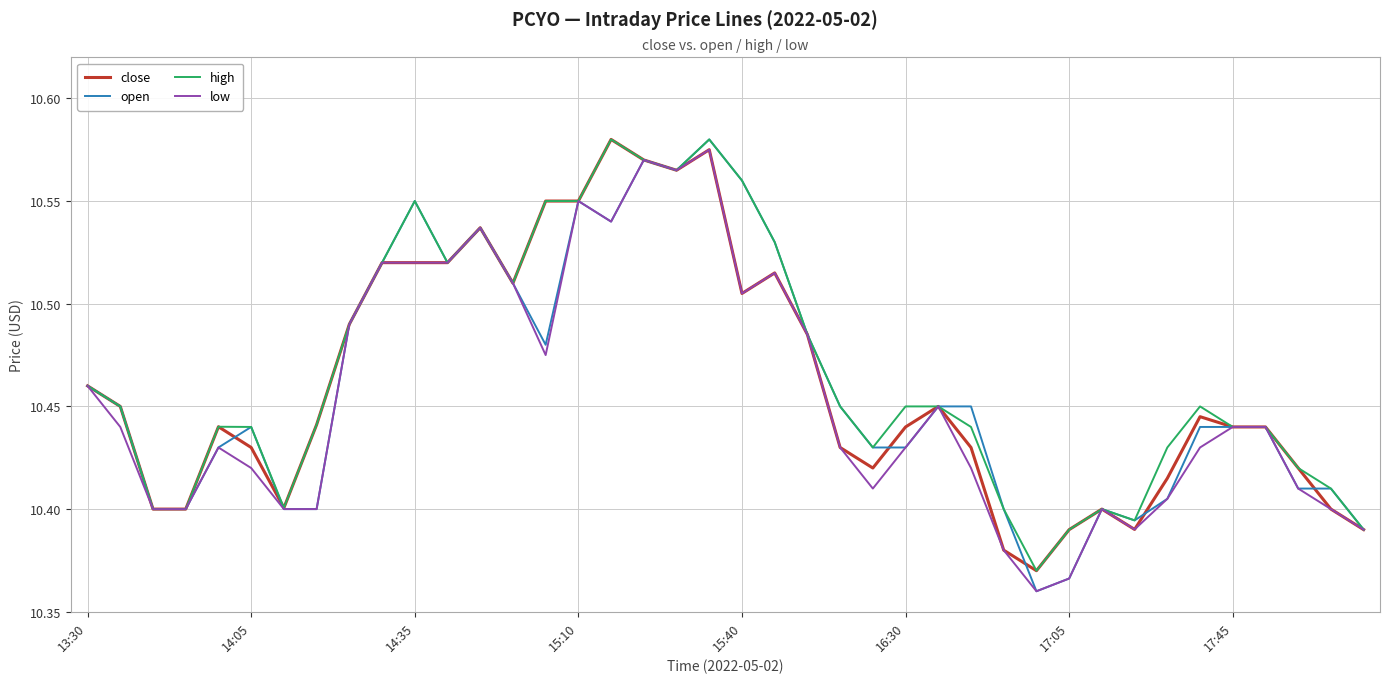

What are all the series names shown in the legend?

close, open, high, low